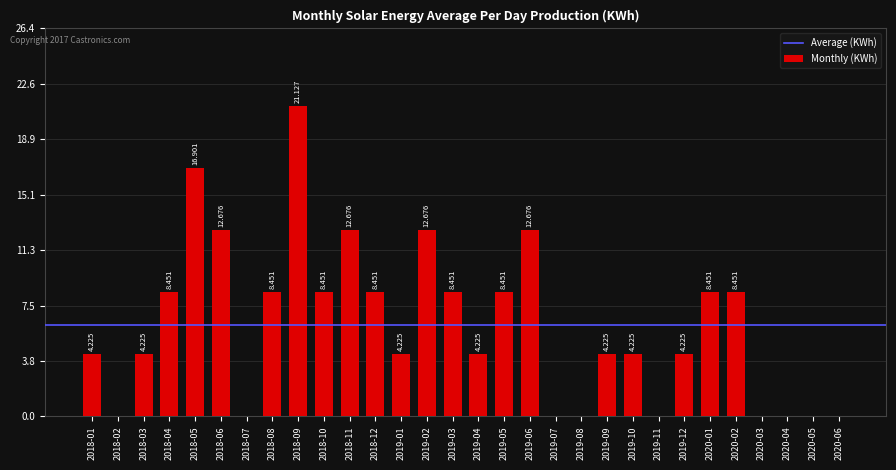

List the labels in order of value, smallest first.

2018-02, 2018-07, 2019-07, 2019-08, 2019-11, 2020-03, 2020-04, 2020-05, 2020-06, 2018-01, 2018-03, 2019-01, 2019-04, 2019-09, 2019-10, 2019-12, 2018-04, 2018-08, 2018-10, 2018-12, 2019-03, 2019-05, 2020-01, 2020-02, 2018-06, 2018-11, 2019-02, 2019-06, 2018-05, 2018-09